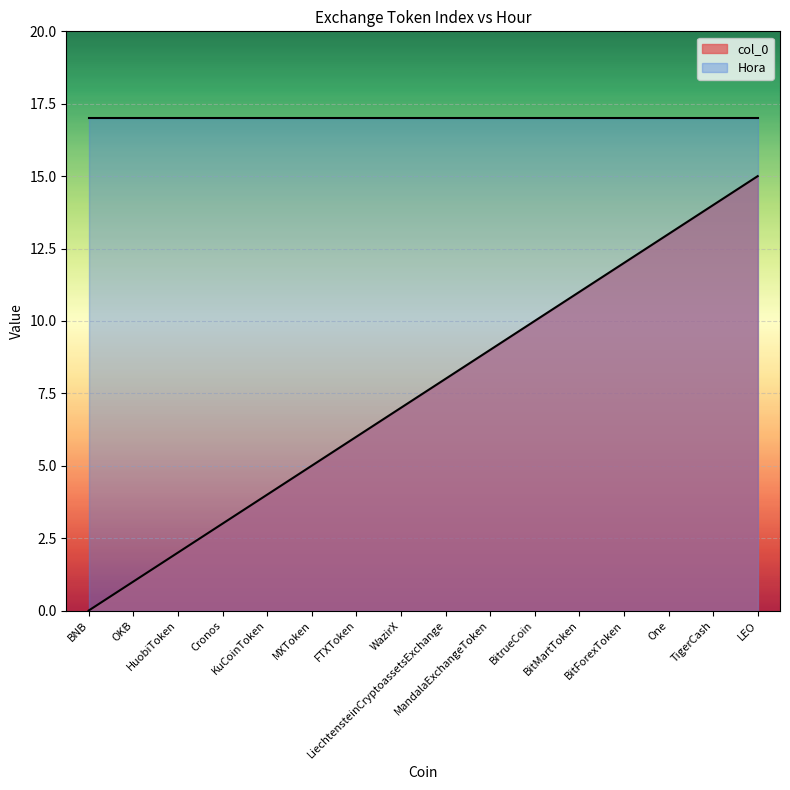

What is the difference between the maximum and second lowest values?

14